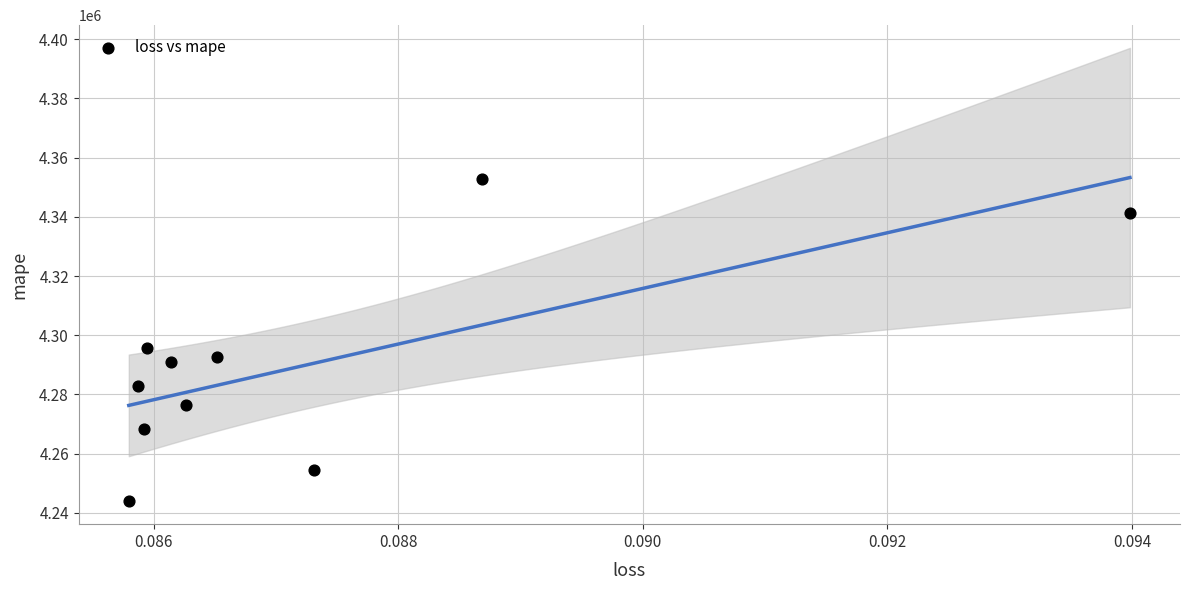

What is the range of Y values (max minus min)?

108936.0